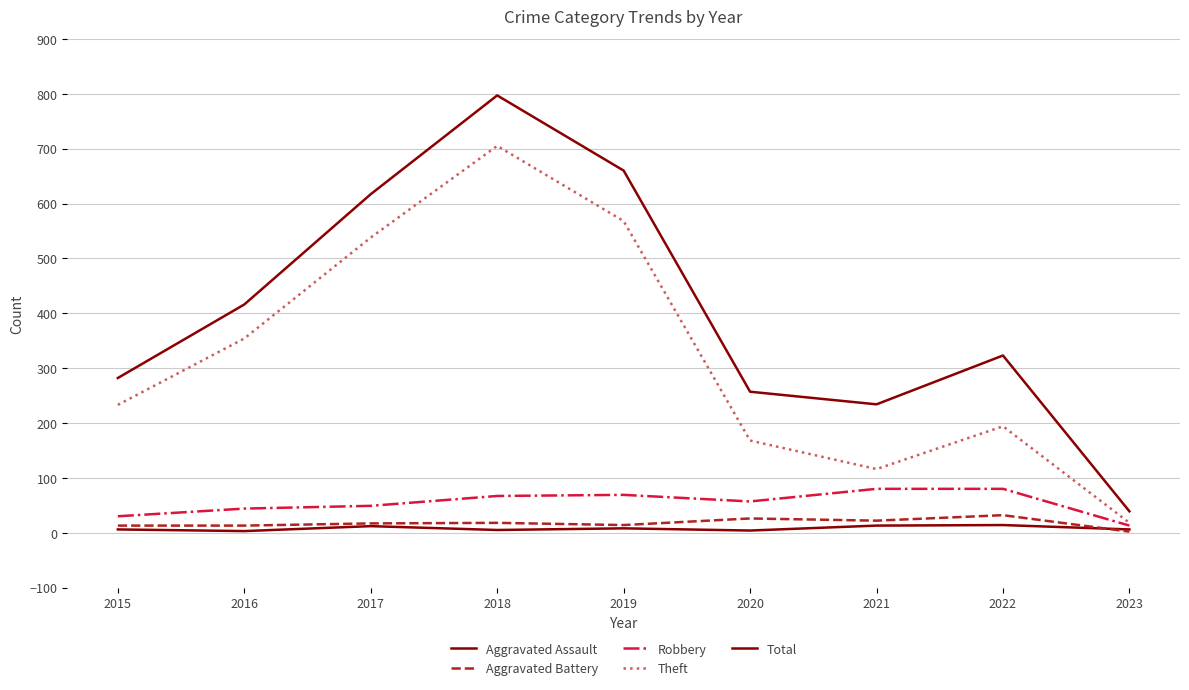

Does the chart have visible grid lines?

Yes